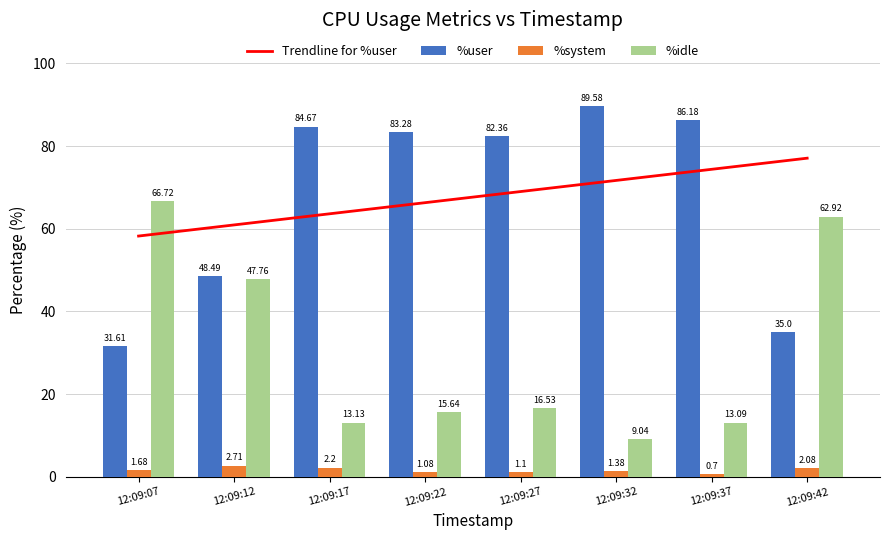

Is it true that %idle equals 13.1 at 12:09:37?

True